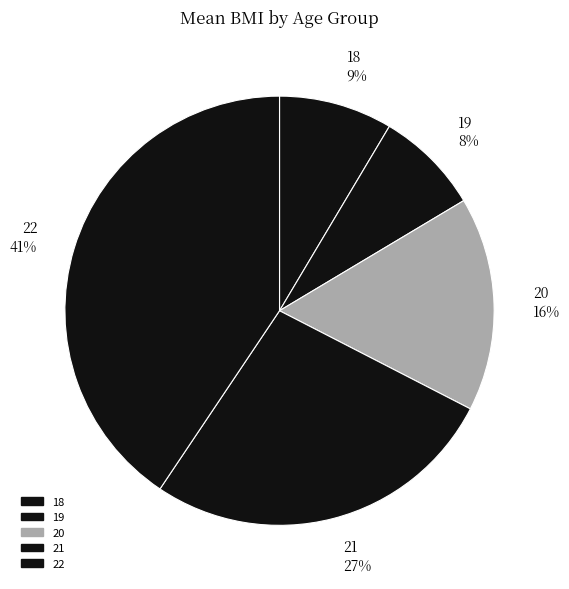

True or false: 19 8% accounts for 8% of the total.

True